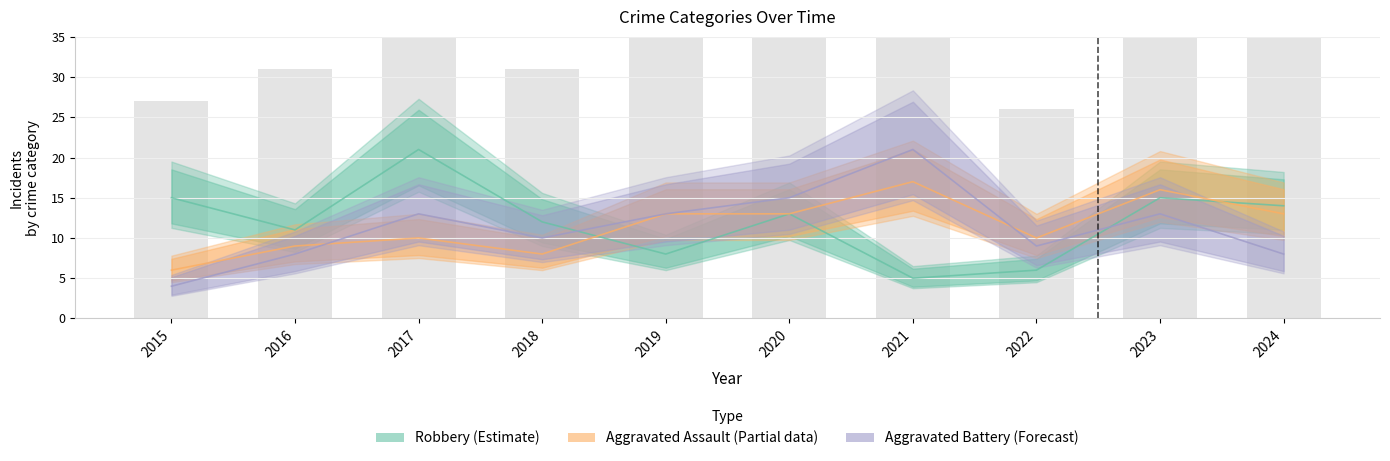

Which label corresponds to the largest value in the chart?

2021